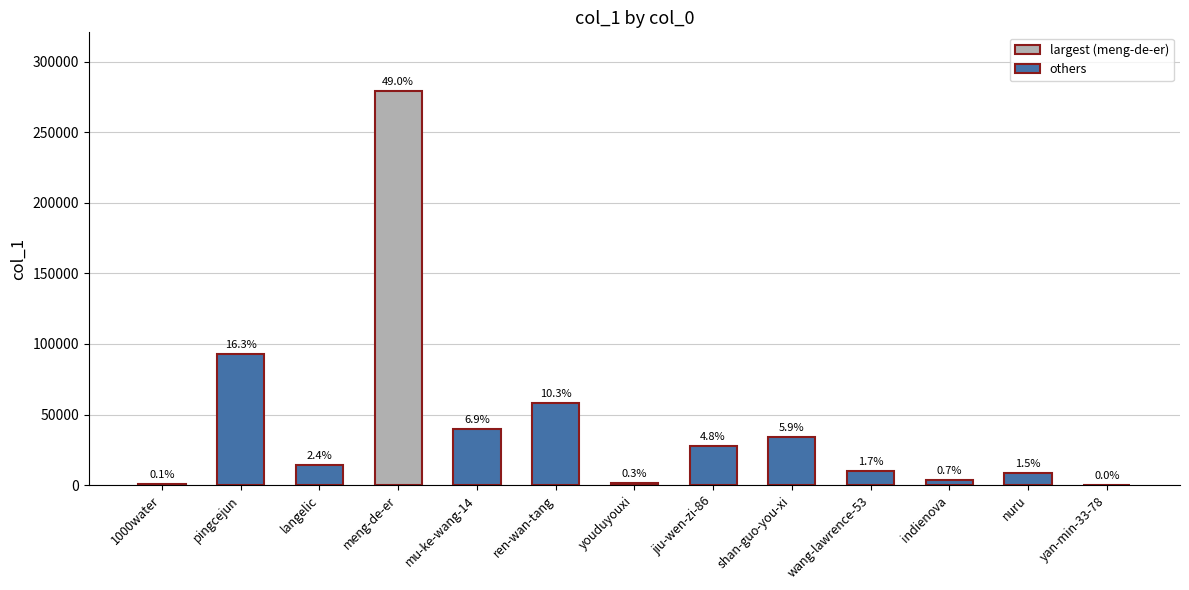

What is the average value?

43831